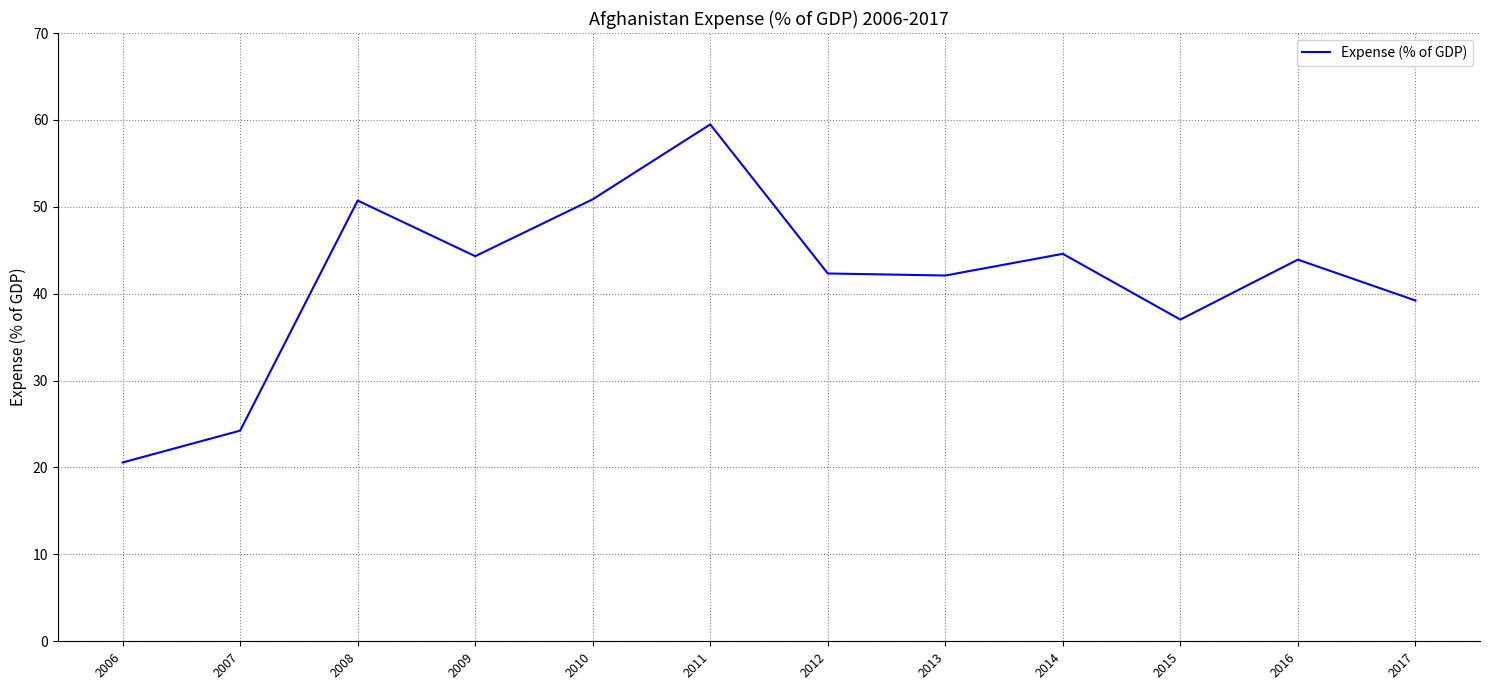

True or false: there are more than 1 points higher than both neighbors.

True